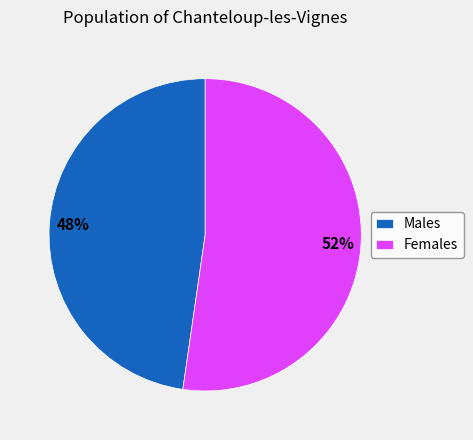

Which has a higher value, Females or Males?

Females